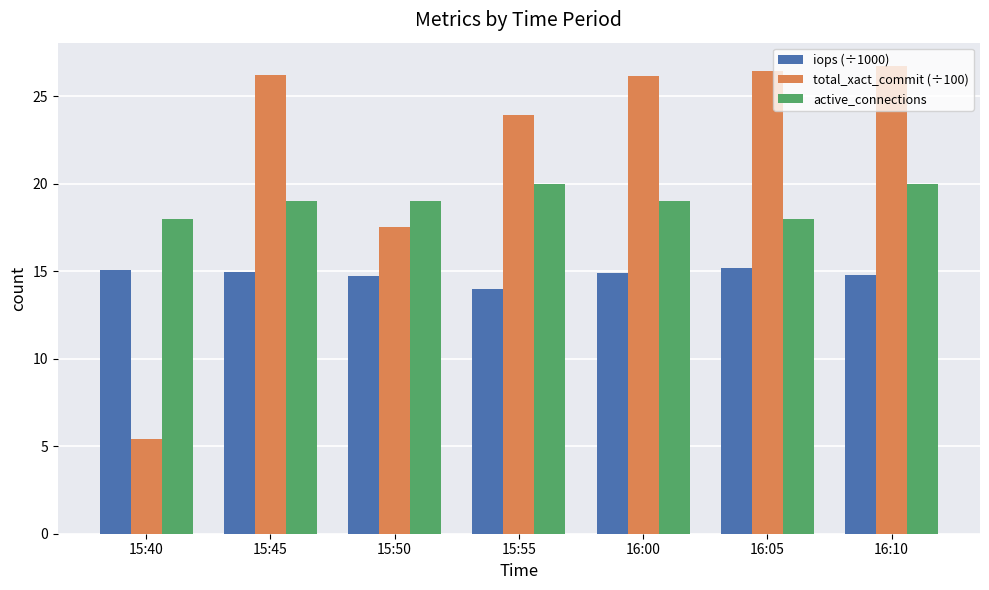

At 15:40, list the series in order from largest to smallest.

active_connections, iops (÷1000), total_xact_commit (÷100)